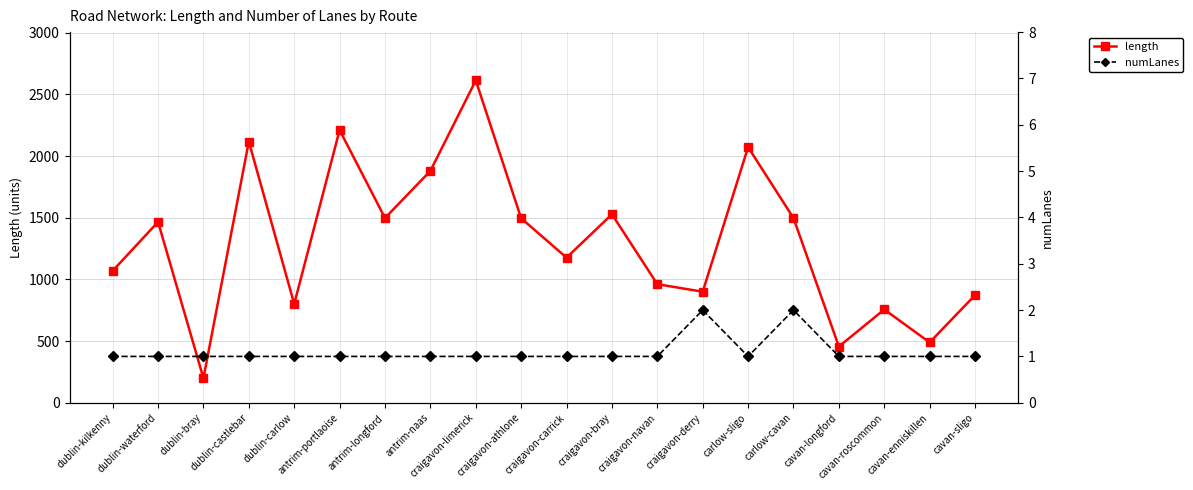

What is the label of the 1st point from the left?

dublin-kilkenny